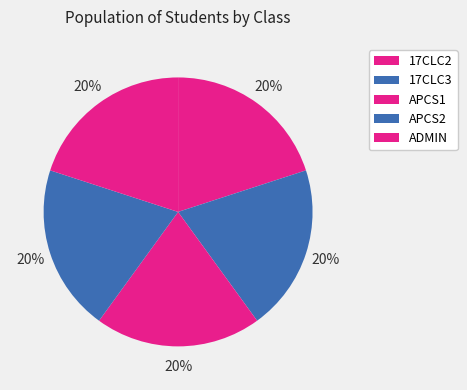

The 17CLC3 slice represents 20% of the pie. True or false?

True